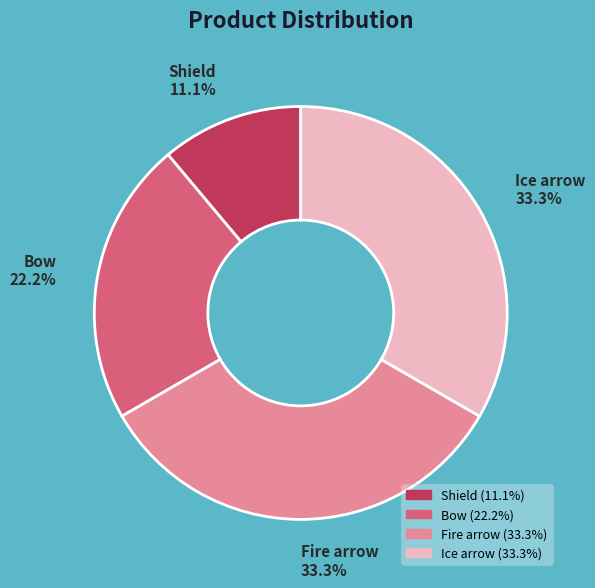

How many slices are in this pie chart?

4